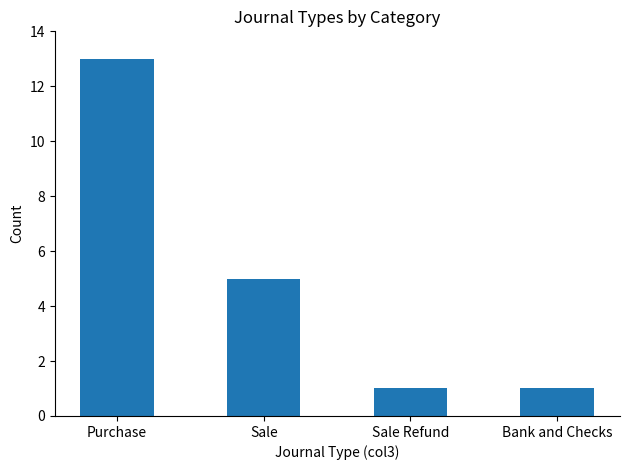

What is the sum of all values?

20